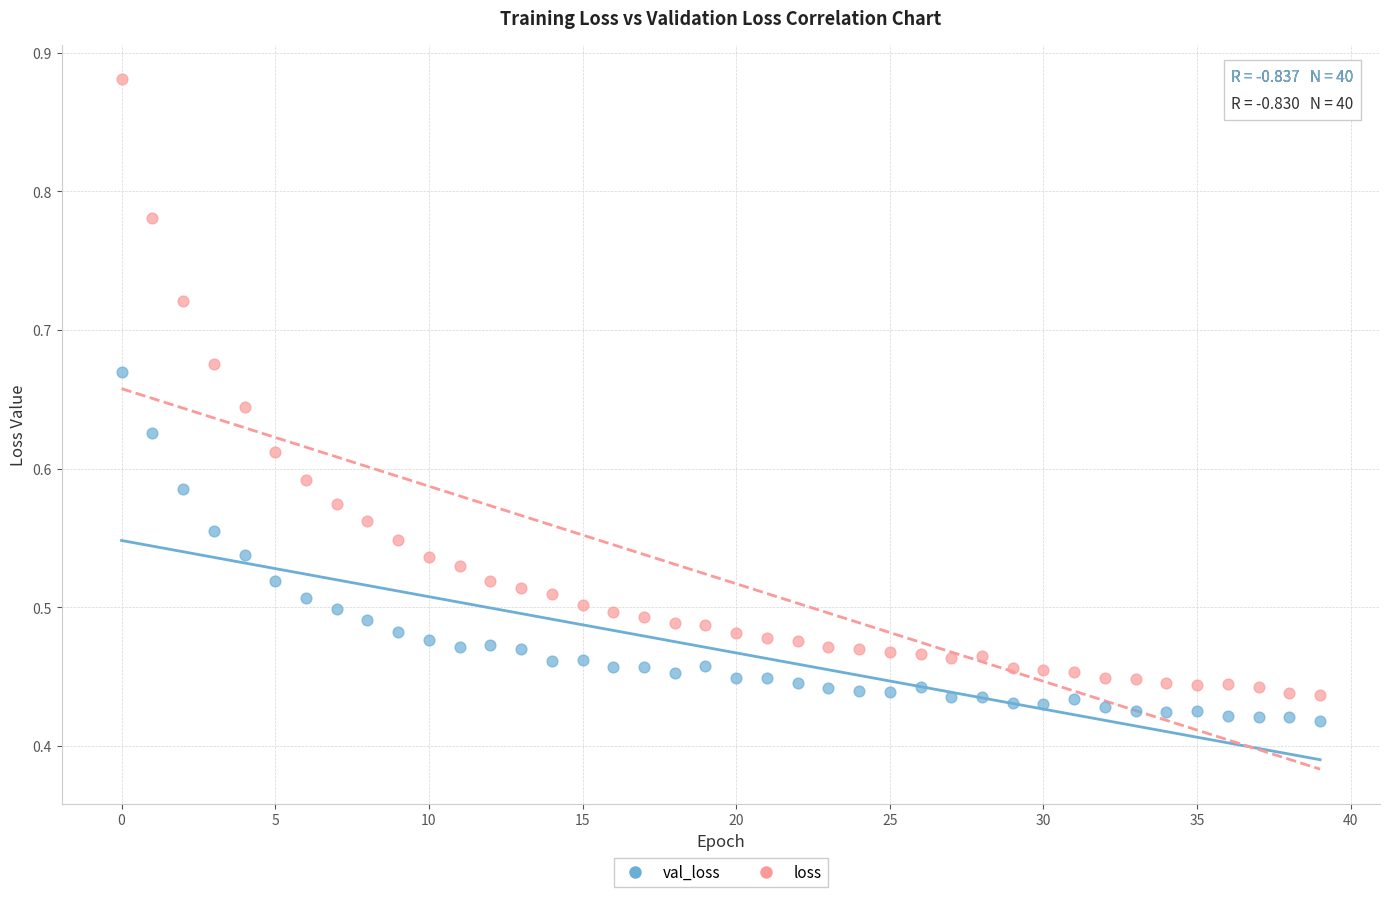

Which series contains the lowest Y value?

val_loss